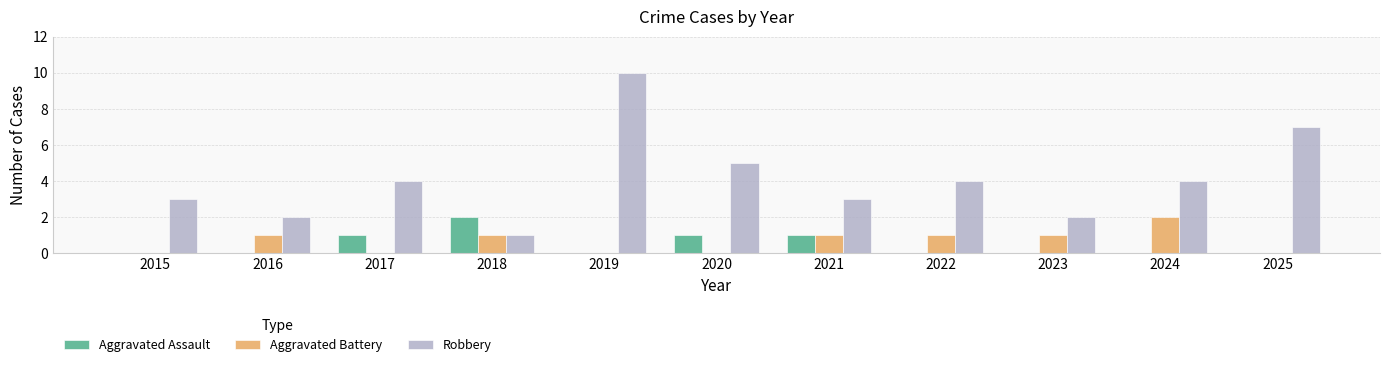

Is it true that Robbery equals 7 at 2017?

False